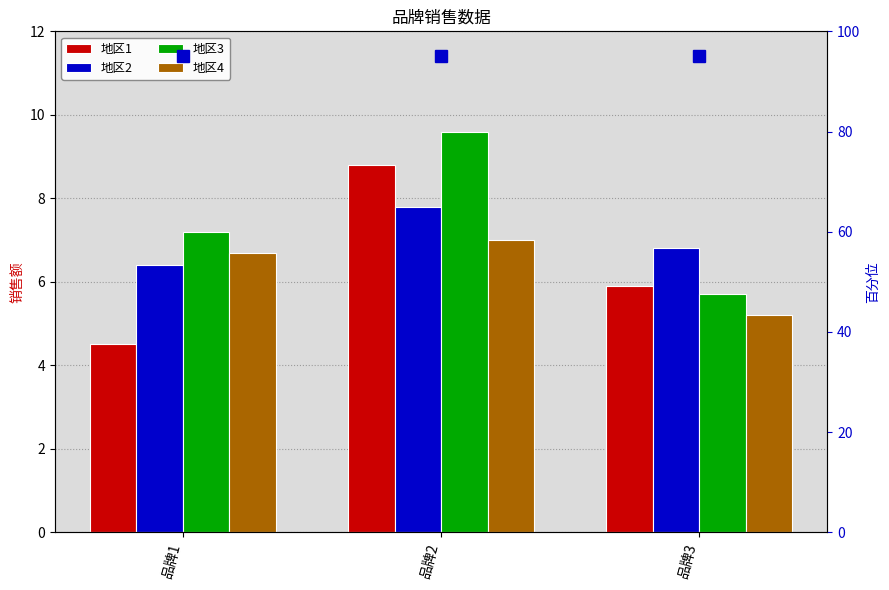

At 品牌3, list the series in order from largest to smallest.

地区2, 地区1, 地区3, 地区4